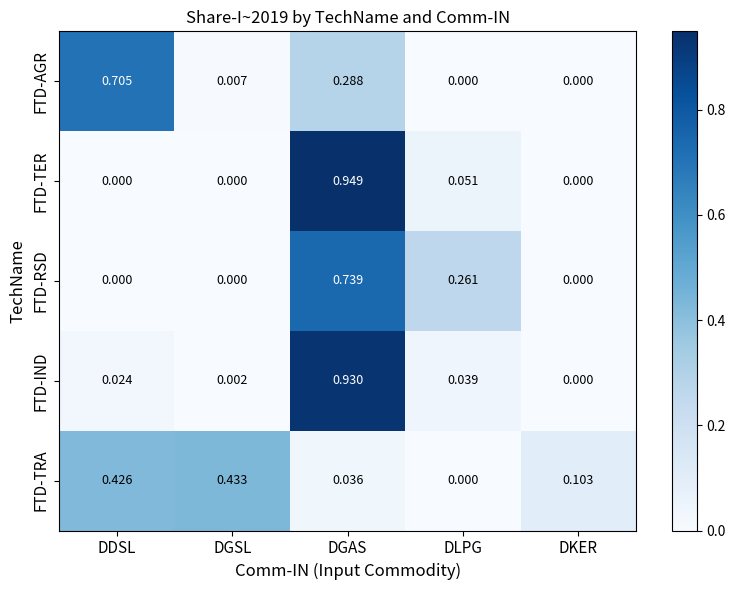

How many data points does each series have?

5